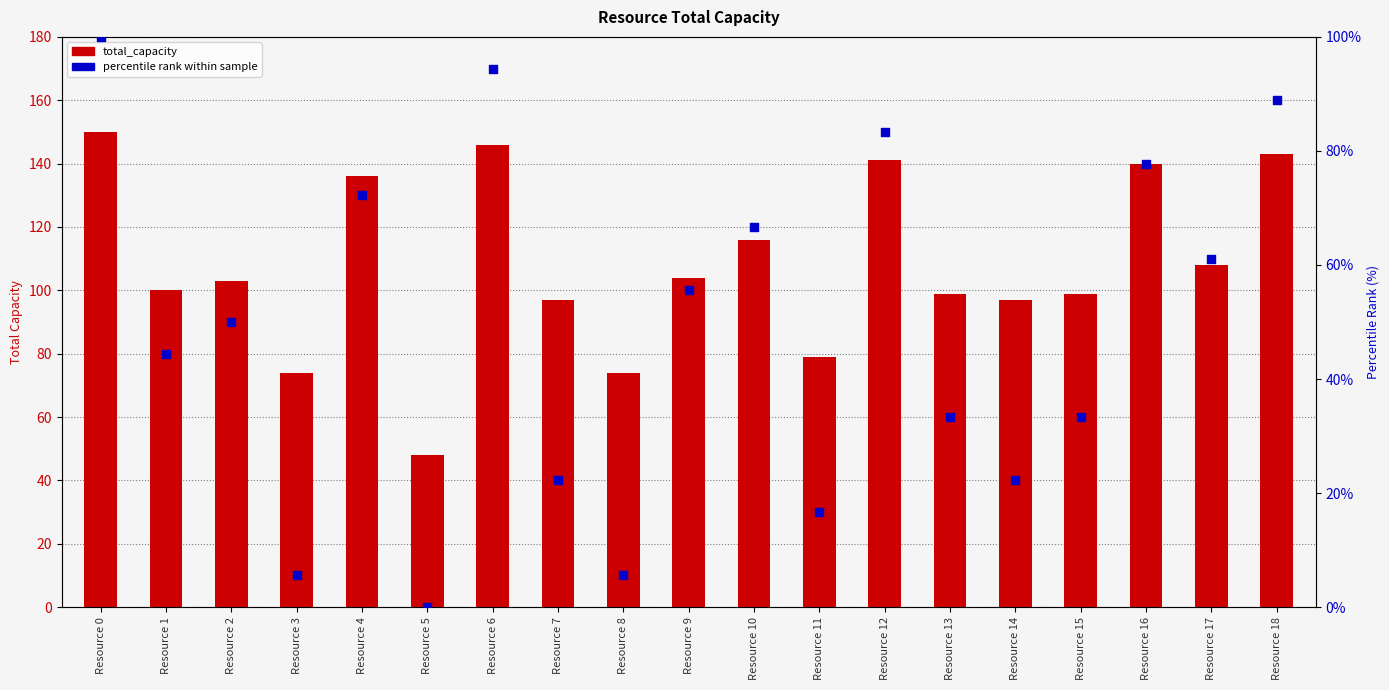

What are all the series names shown in the legend?

total_capacity, percentile rank within sample